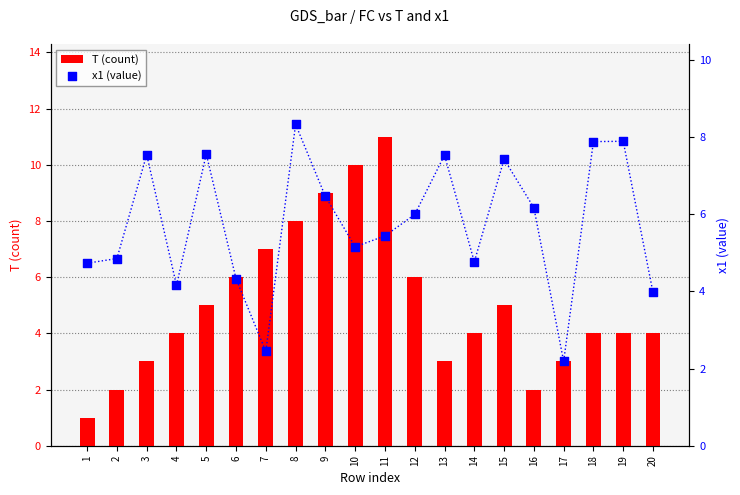

What is the total value across all series at 12?

12.0